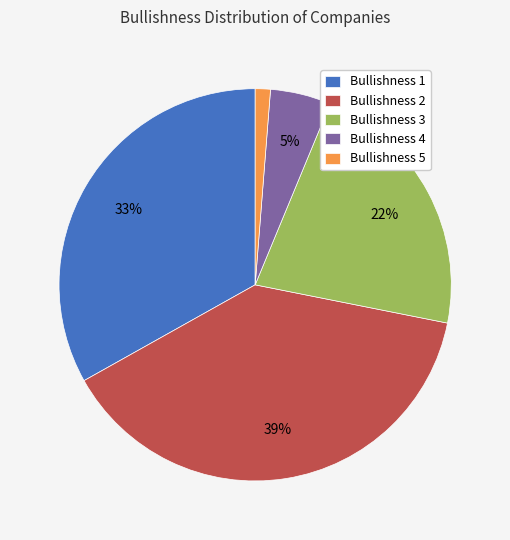

Which category has the smallest portion of the pie?

Bullishness 5